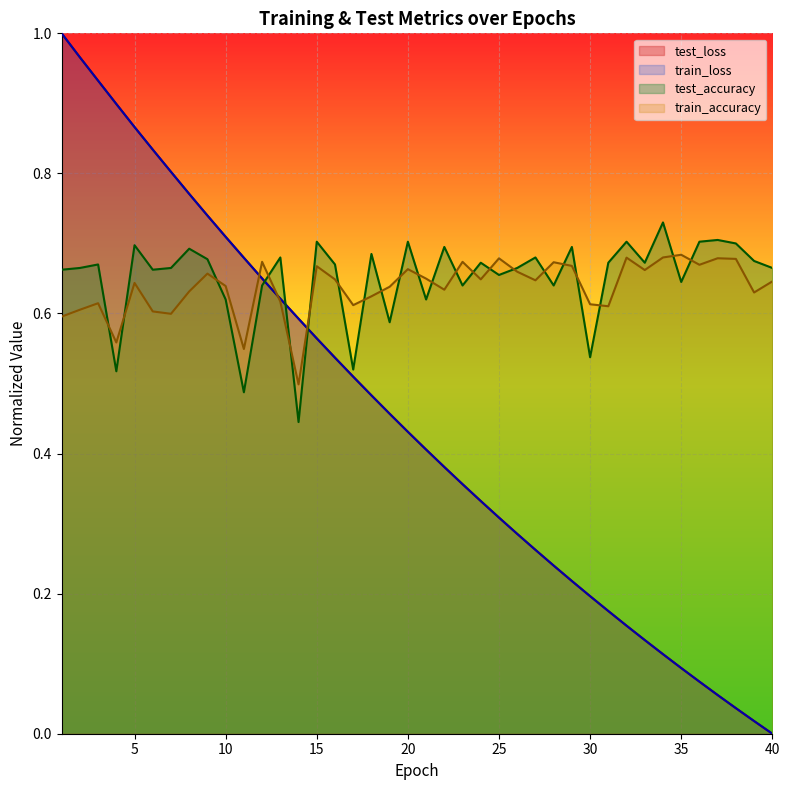

What is the difference between the train_accuracy values at 3 and 28?

0.1